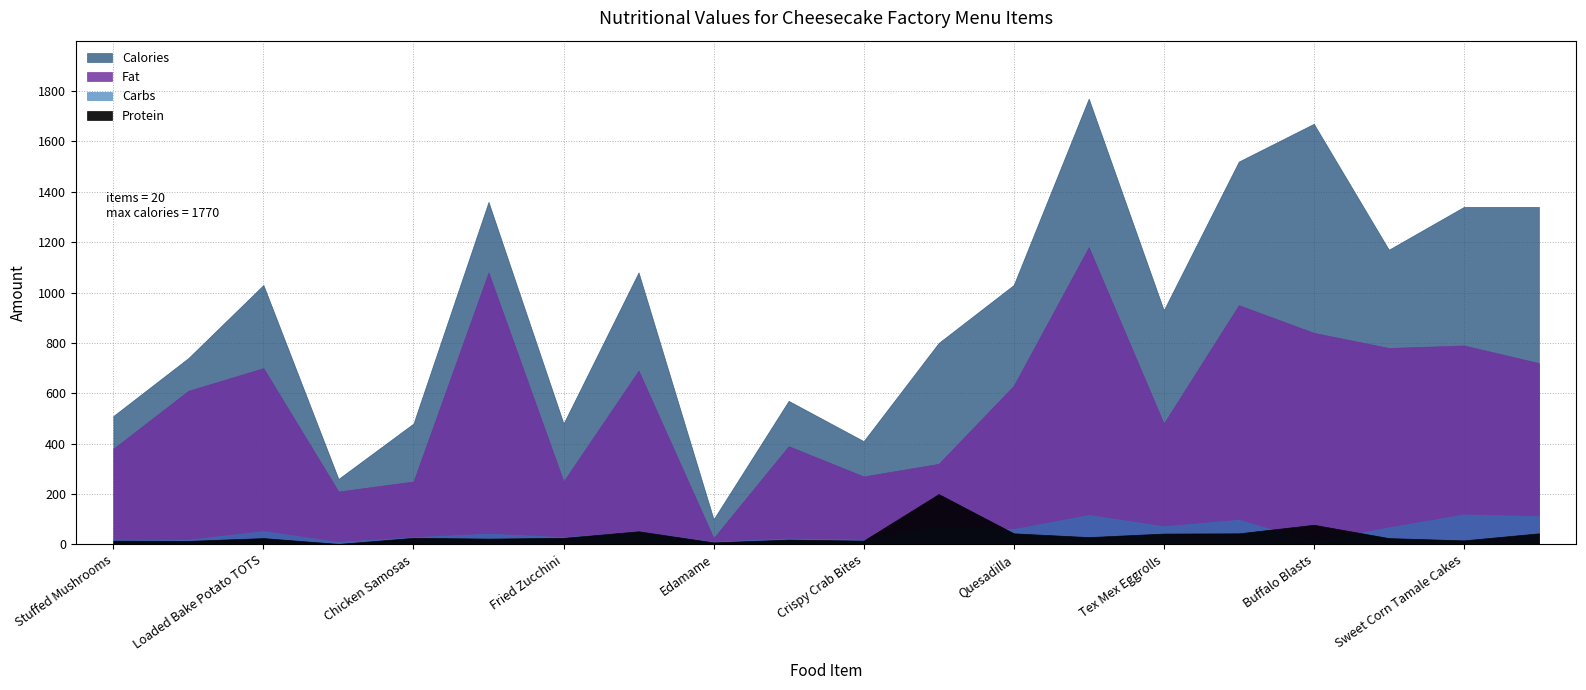

How many interior local peaks does the Fat series have?

7